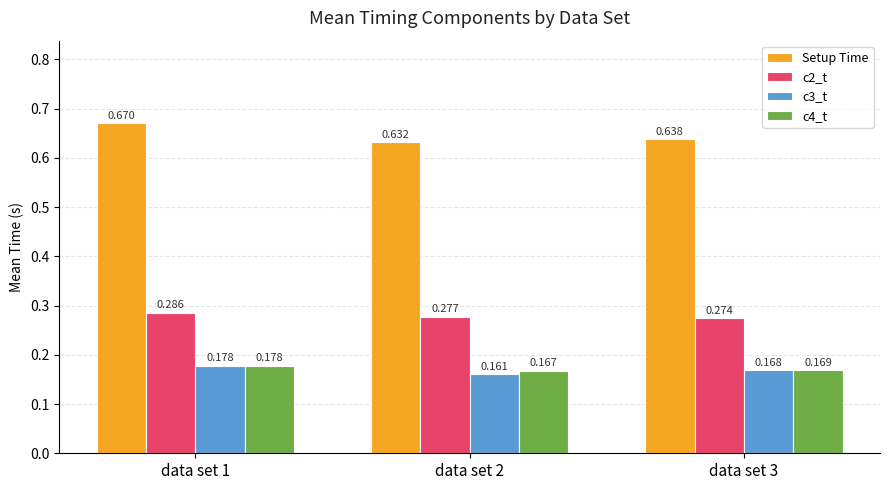

Which series changed the most between data set 1 and data set 3?

Setup Time